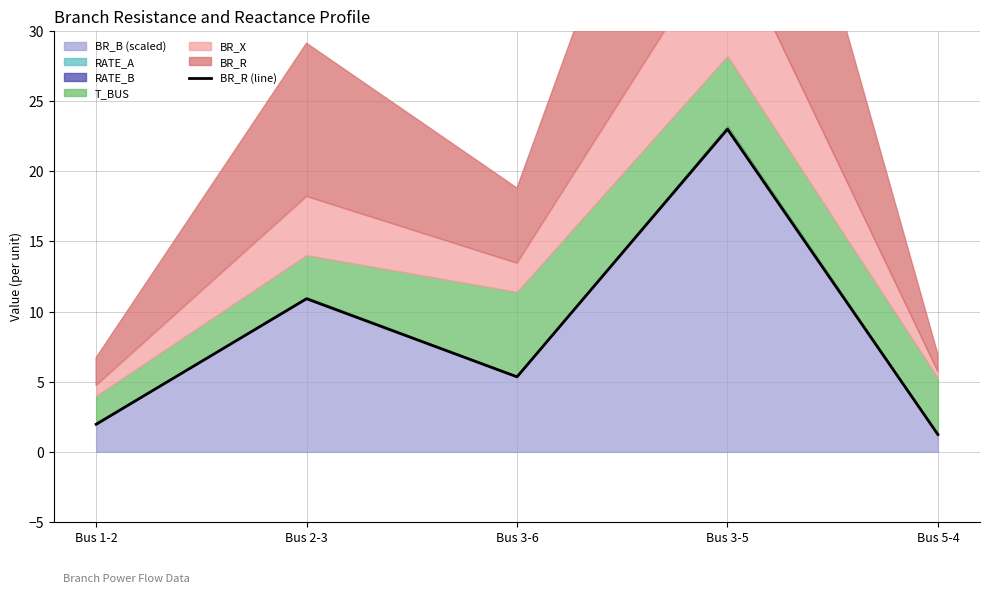

At which category does the data reach its first local valley?

Bus 3-6